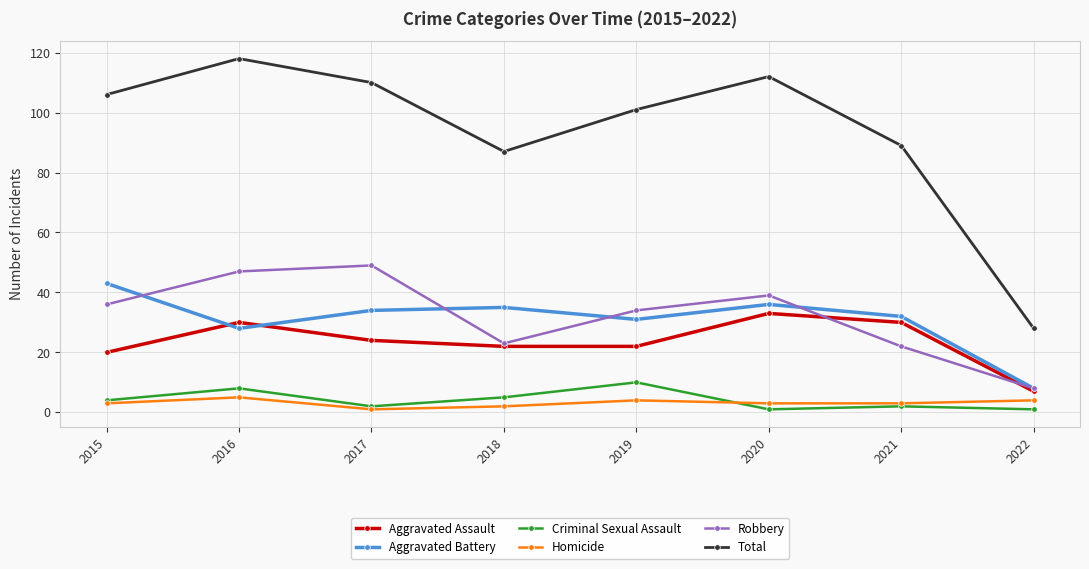

How many interior local valleys does the Aggravated Battery series have?

2